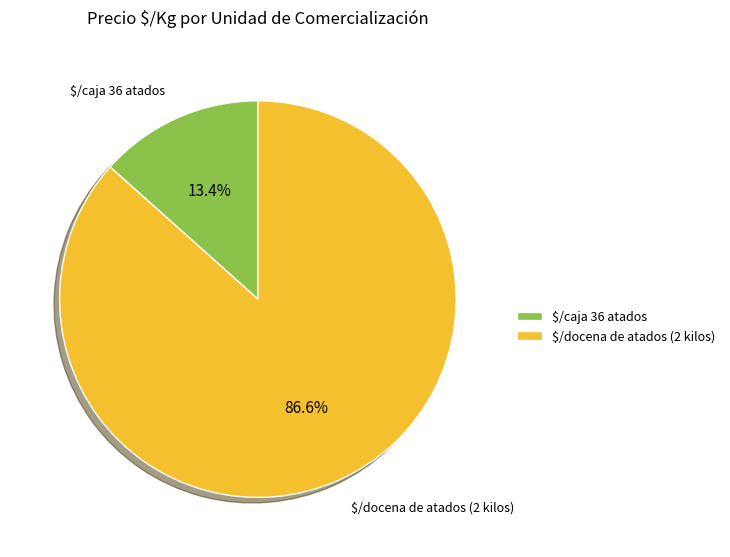

How many slices are in this pie chart?

2